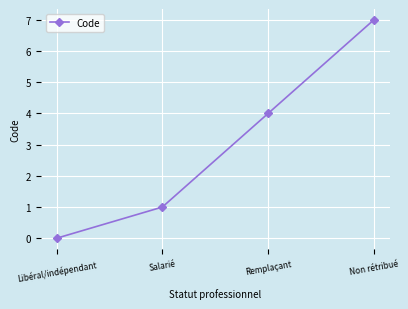

How many values are between 1 and 7?

3